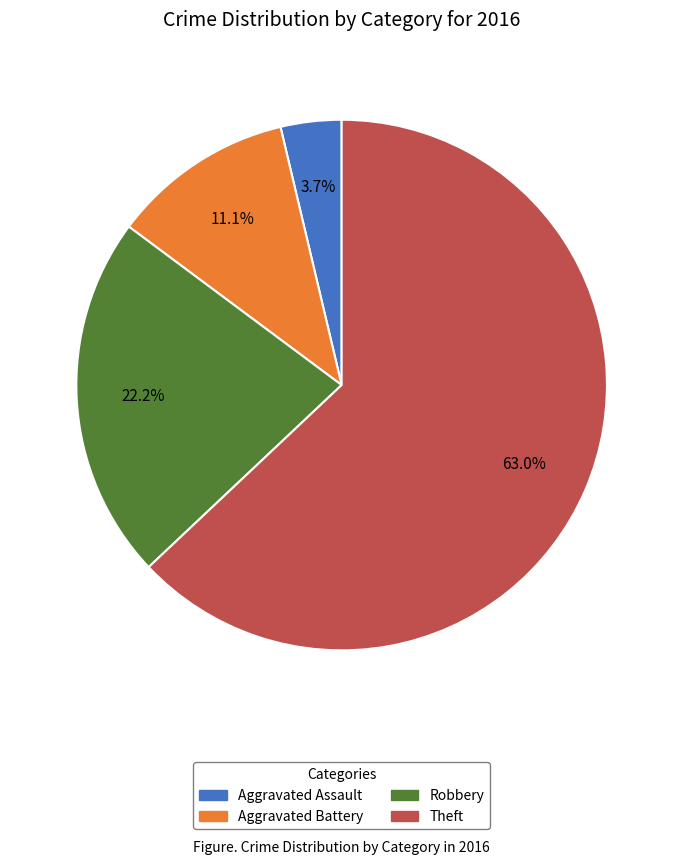

True or false: Theft accounts for 72% of the total.

False